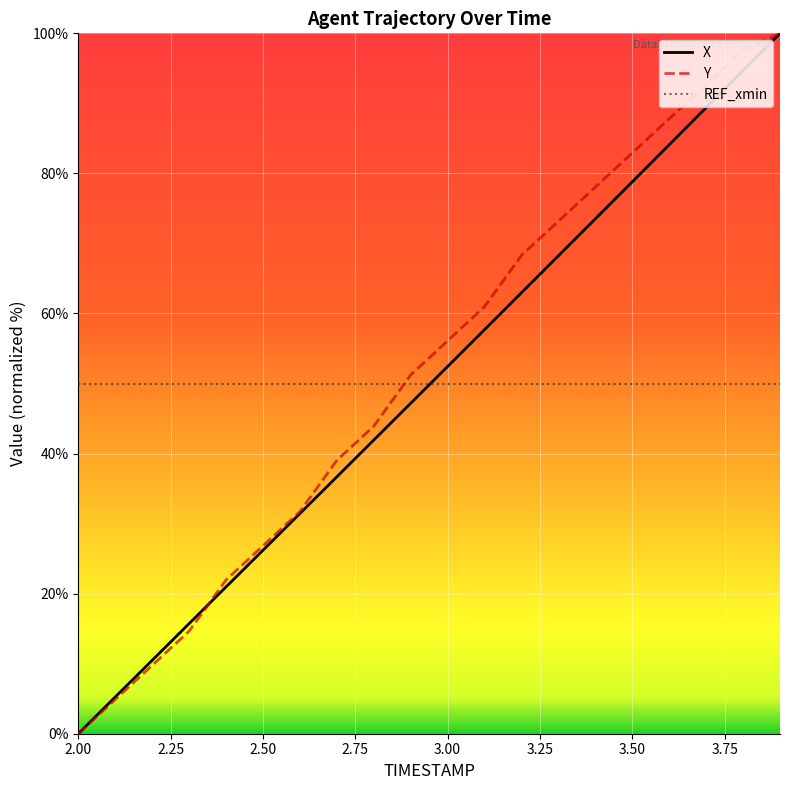

Does the chart display data point markers on the line(s)?

No